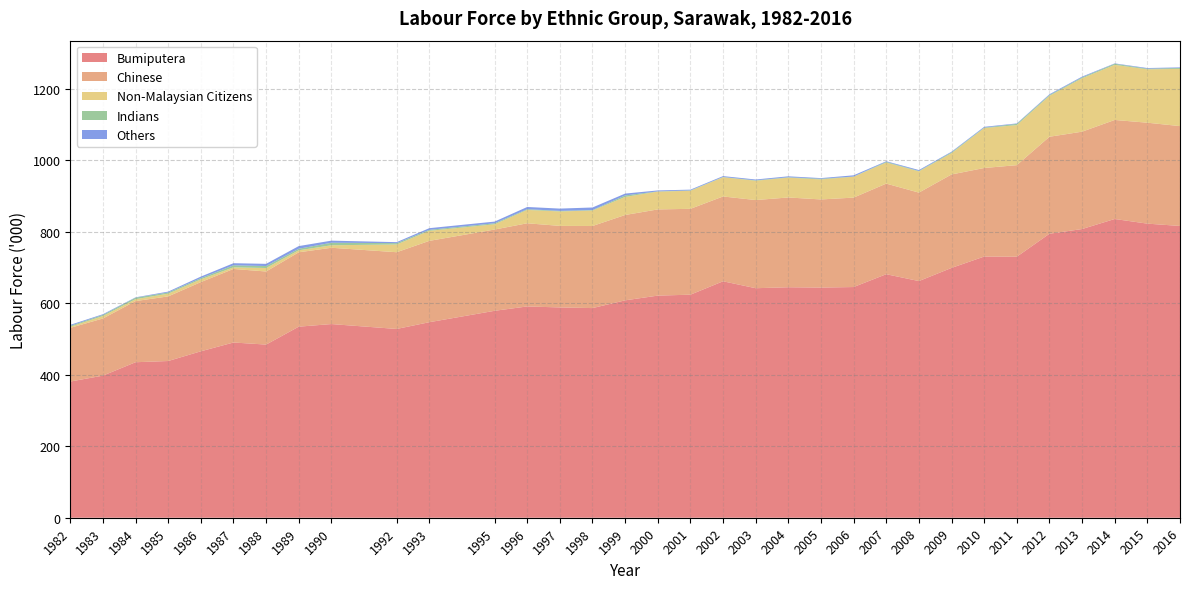

Reading right to left, what are all the values shown in this chart?

Bumiputera: 2016=816.4	2015=822.9	2014=835.9	2013=807.8	2012=794.6	2011=730.3	2010=730.8	2009=699.0	2008=662.2	2007=681.4	2006=645.5	2005=644.0	2004=644.9	2003=642.2	2002=661.6	2001=624.1	2000=621.5	1999=608.3	1998=586.6	1997=588.4	1996=591.2	1995=579.0	1993=547.1	1992=528.2	1990=541.9	1989=534.6	1988=484.5	1987=490.3	1986=465.7	1985=438.5	1984=435.1	1983=397.6	1982=381.1
Chinese: 2016=279.4	2015=282.4	2014=277.1	2013=272.4	2012=271.4	2011=256.2	2010=247.8	2009=261.5	2008=247.5	2007=253.5	2006=250.2	2005=246.6	2004=251.2	2003=246.7	2002=237.3	2001=240.2	2000=241.2	1999=238.8	1998=229.7	1997=228.2	1996=232.7	1995=227.4	1993=227.6	1992=214.7	1990=213.5	1989=208.1	1988=204.5	1987=205.8	1986=193.6	1985=180.8	1984=171.1	1983=159.9	1982=150.2
Non-Malaysian Citizens: 2016=160.1	2015=149.3	2014=154.2	2013=149.4	2012=114.5	2011=112.1	2010=111.6	2009=59.6	2008=59.4	2007=58.9	2006=58.5	2005=55.9	2004=55.4	2003=54.0	2002=53.8	2001=50.5	2000=49.9	1999=50.5	1998=43.3	1997=40.4	1996=37.4	1995=14.7	1993=28.1	1992=21.7	1990=7.0	1989=5.6	1988=9.7	1987=4.5	1986=7.7	1985=7.6	1984=5.3	1983=6.9	1982=3.1
Indians: 2016=2.5	2015=1.9	2014=3.1	2013=2.6	2012=2.4	2011=3.5	2010=1.5	2009=2.4	2008=1.3	2007=2.0	2006=0.5	2005=2.0	2004=1.2	2003=1.2	2002=0.8	2001=1.1	2000=0.6	1999=4.2	1998=1.3	1997=1.6	1996=2.0	1995=2.8	1993=2.7	1992=3.7	1990=7.1	1989=4.3	1988=5.6	1987=5.7	1986=3.4	1985=3.4	1984=4.2	1983=3.2	1982=2.6
Others: 2016=1.7	2015=1.8	2014=1.0	2013=2.1	2012=2.0	2011=1.2	2010=2.1	2009=1.7	2008=2.5	2007=1.7	2006=3.4	2005=1.8	2004=2.6	2003=2.3	2002=2.4	2001=2.1	2000=2.6	1999=5.2	1998=7.2	1997=6.4	1996=6.2	1995=4.7	1993=4.7	1992=2.8	1990=5.8	1989=7.5	1988=6.1	1987=5.9	1986=4.3	1985=2.4	1984=1.0	1983=1.9	1982=2.7